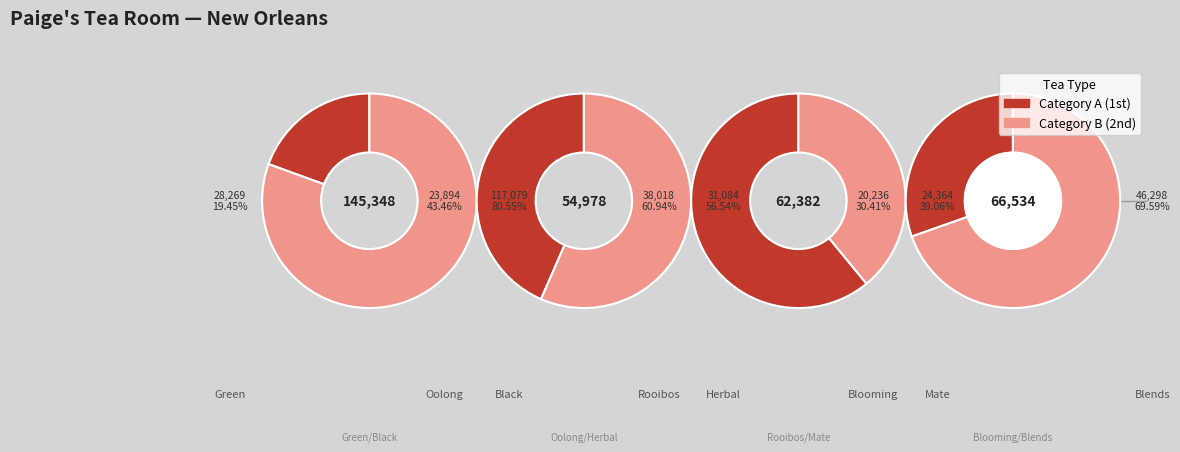

Which slice is the smallest?

Blooming